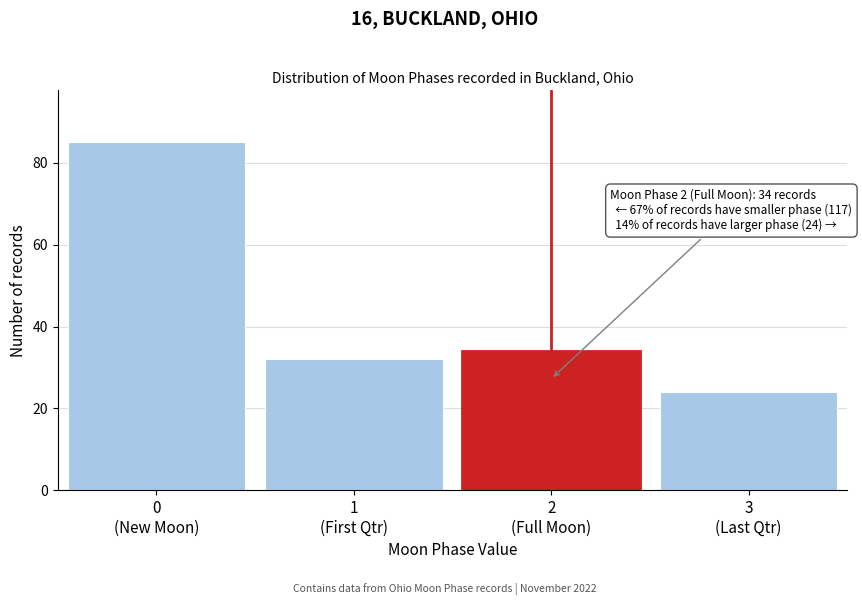

Reading right to left, extract all data points from this chart.

24	34	32	85